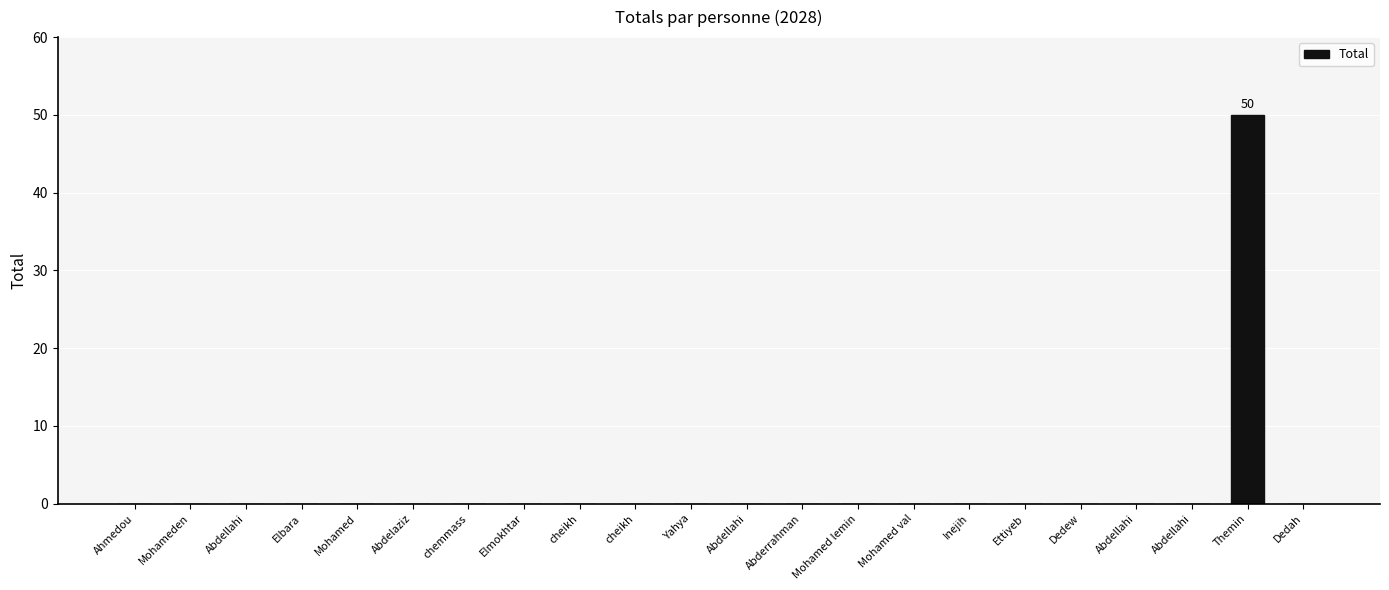

Reading right to left, what are all the values shown in this chart?

Dedah=0	Themin=50	Abdellahi=0	Abdellahi=0	Dedew=0	Ettiyeb=0	Inejih=0	Mohamed val=0	Mohamed lemin=0	Abderrahman=0	Abdellahi=0	Yahya=0	cheikh=0	cheikh=0	Elmokhtar=0	chemmass=0	Abdelaziz=0	Mohamed=0	Elbara=0	Abdellahi=0	Mohameden=0	Ahmedou=0